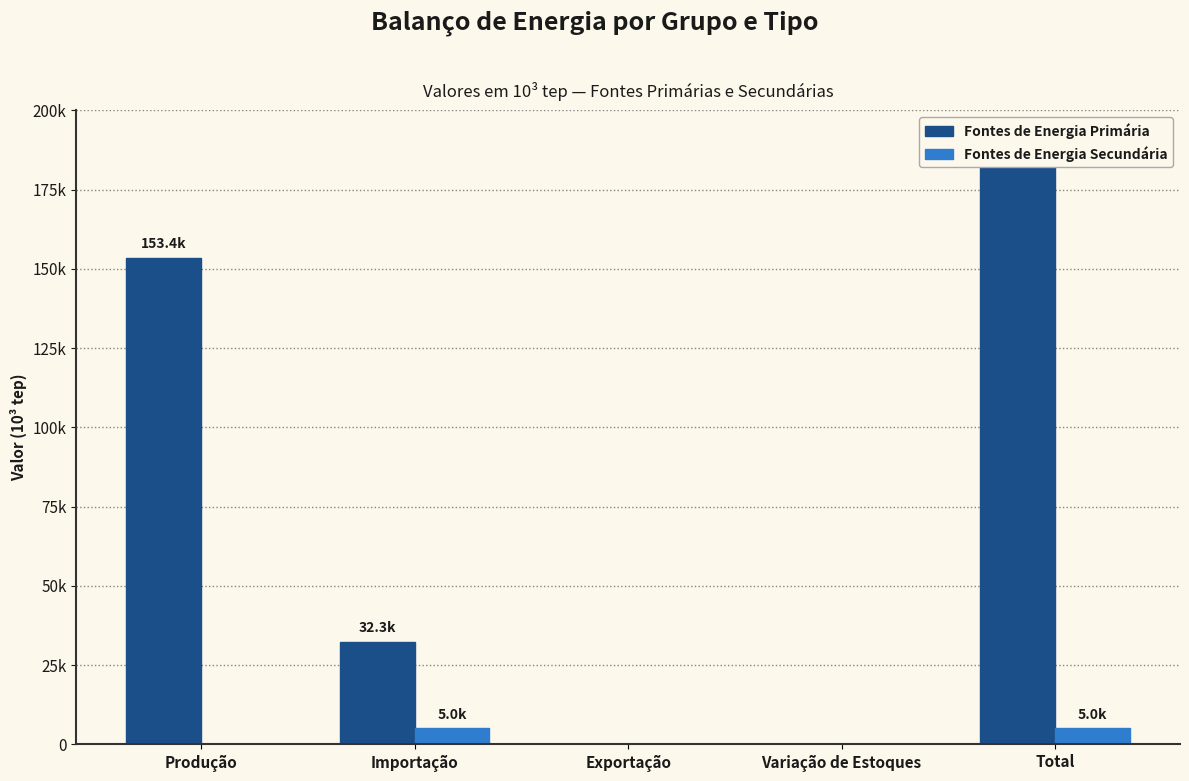

How many bars are there in total?

10